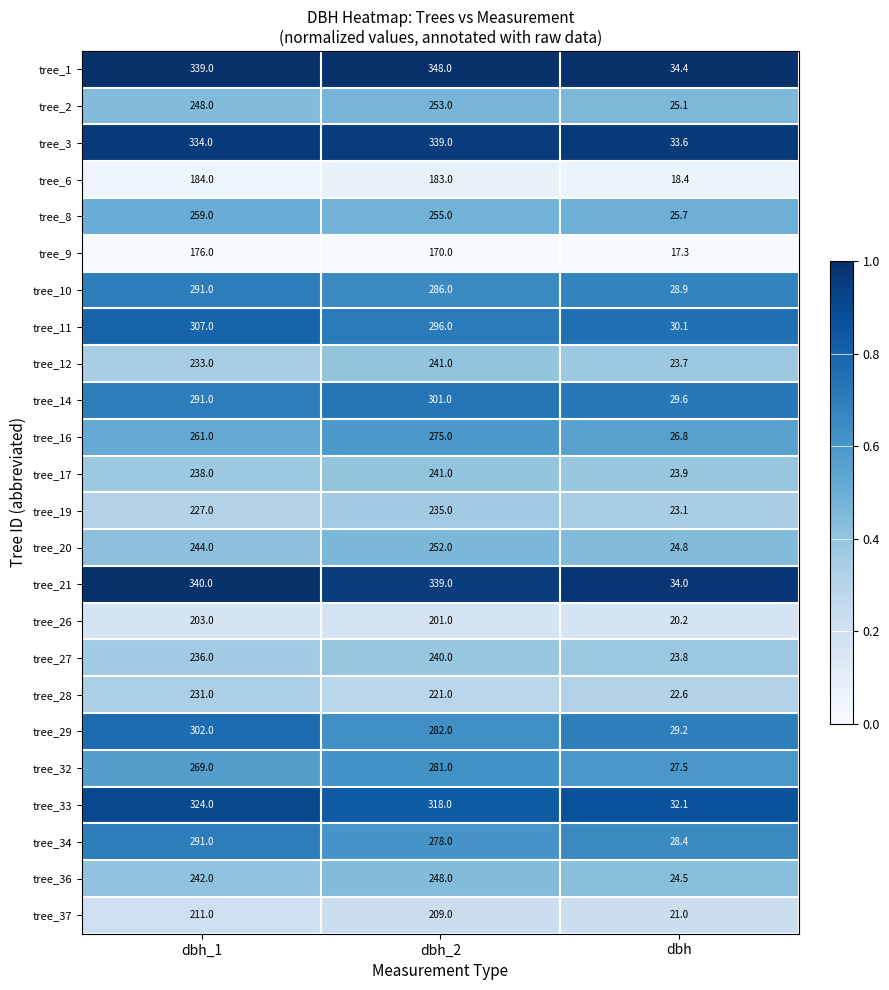

The value of tree_16 at dbh is 8.5. True or false?

False